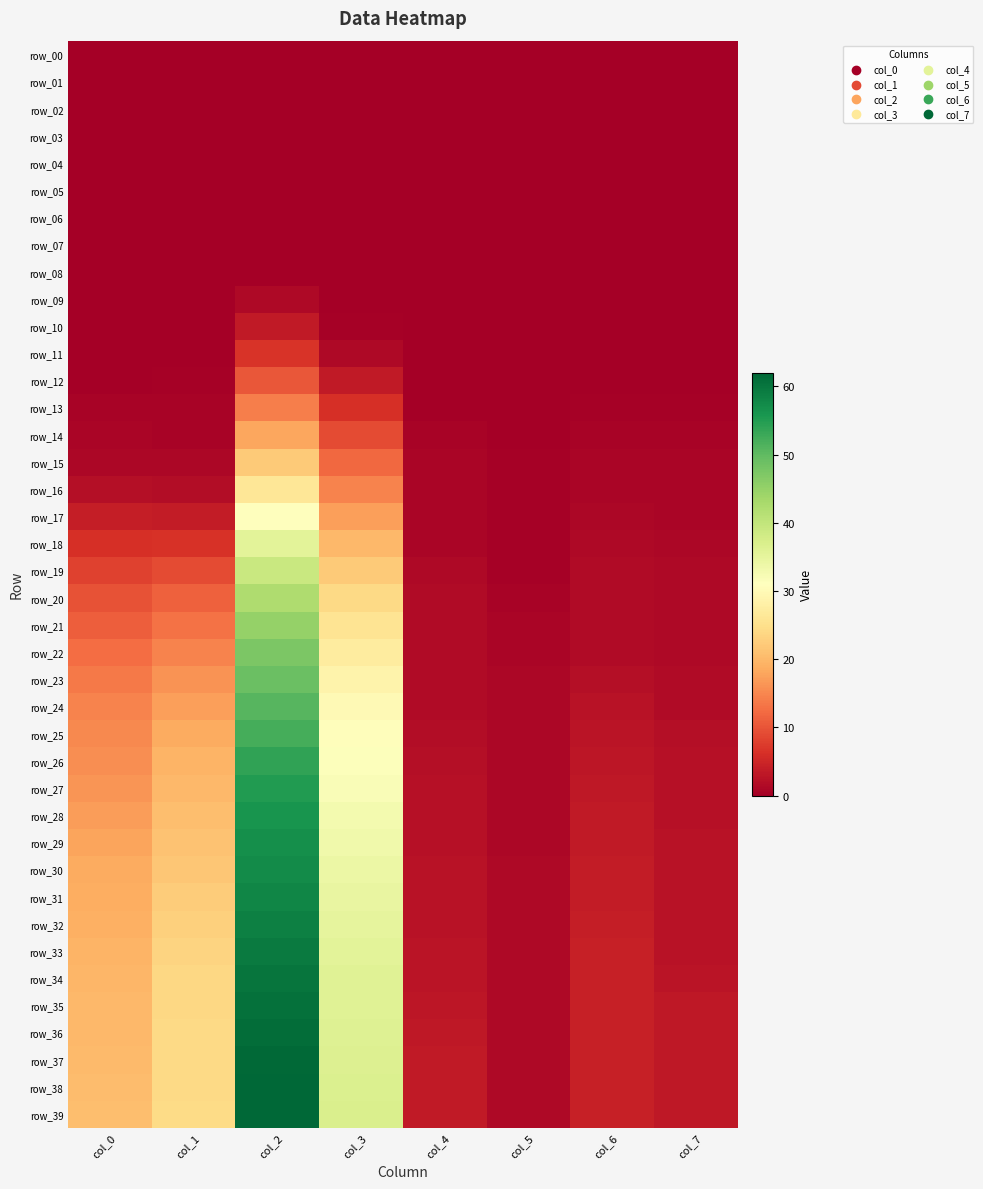

At how many categories does at least one series exceed 34?

2